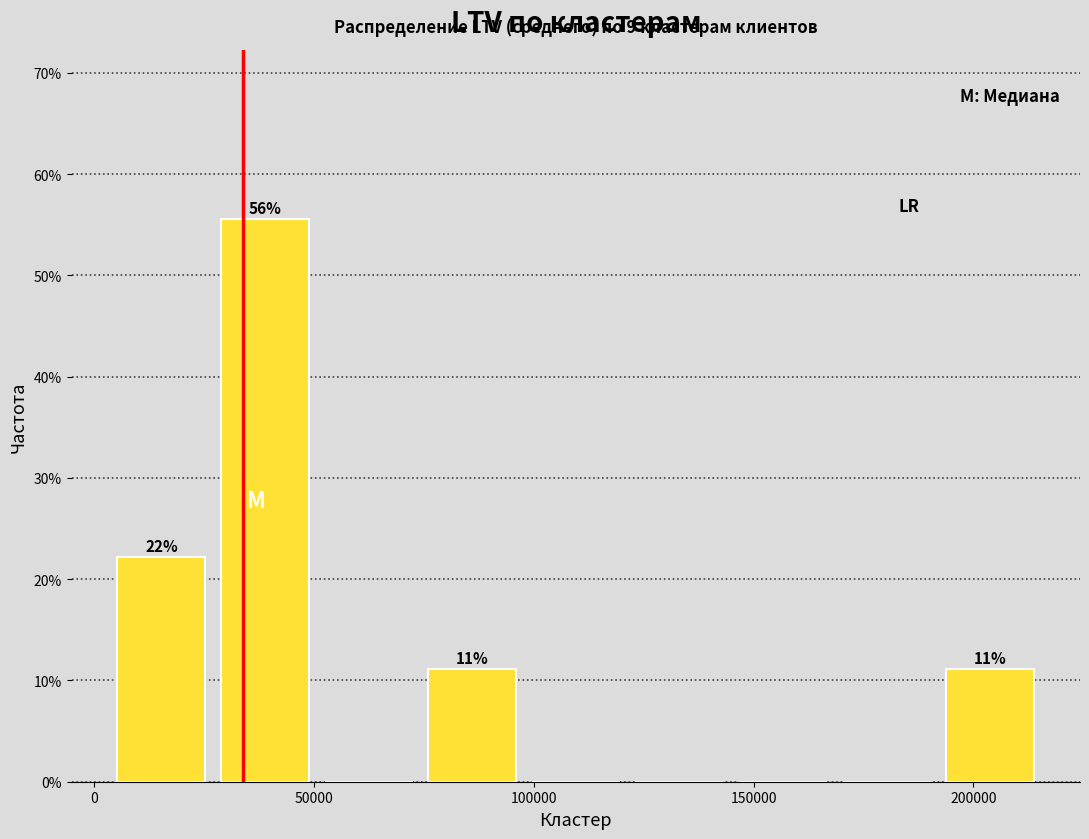

Over which range of the x-axis is the bar tallest?

25000 to 50000